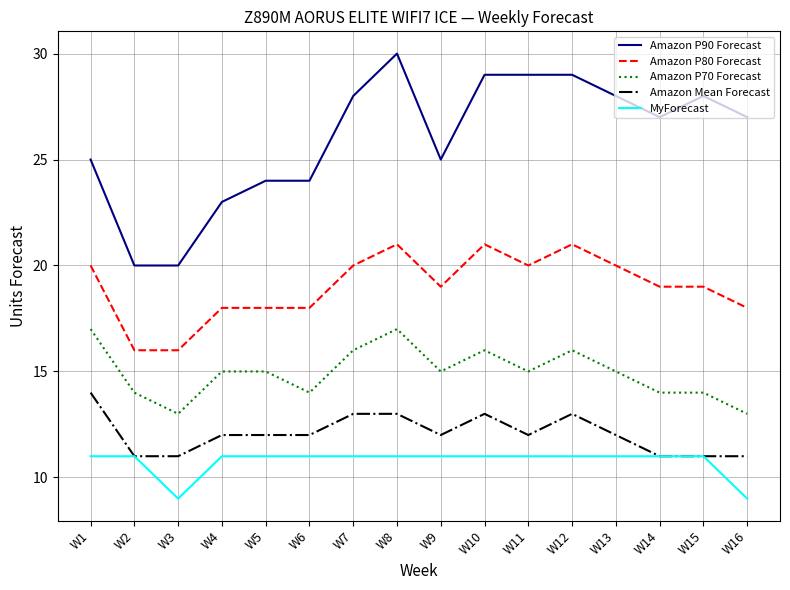

What is the difference between the maximum and minimum values in the Amazon P90 Forecast series?

10